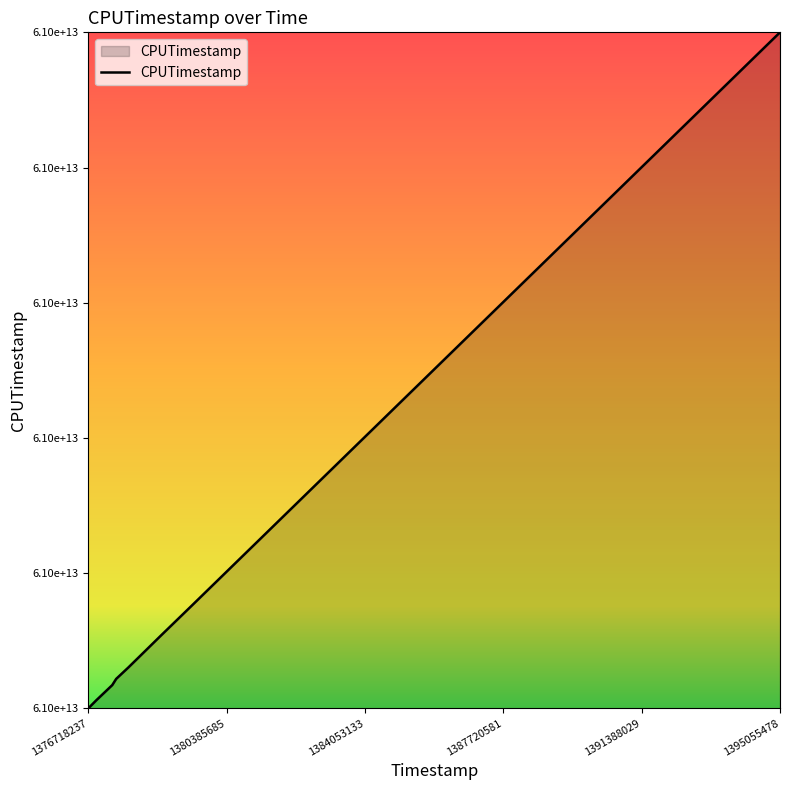

Does the chart have visible grid lines?

No